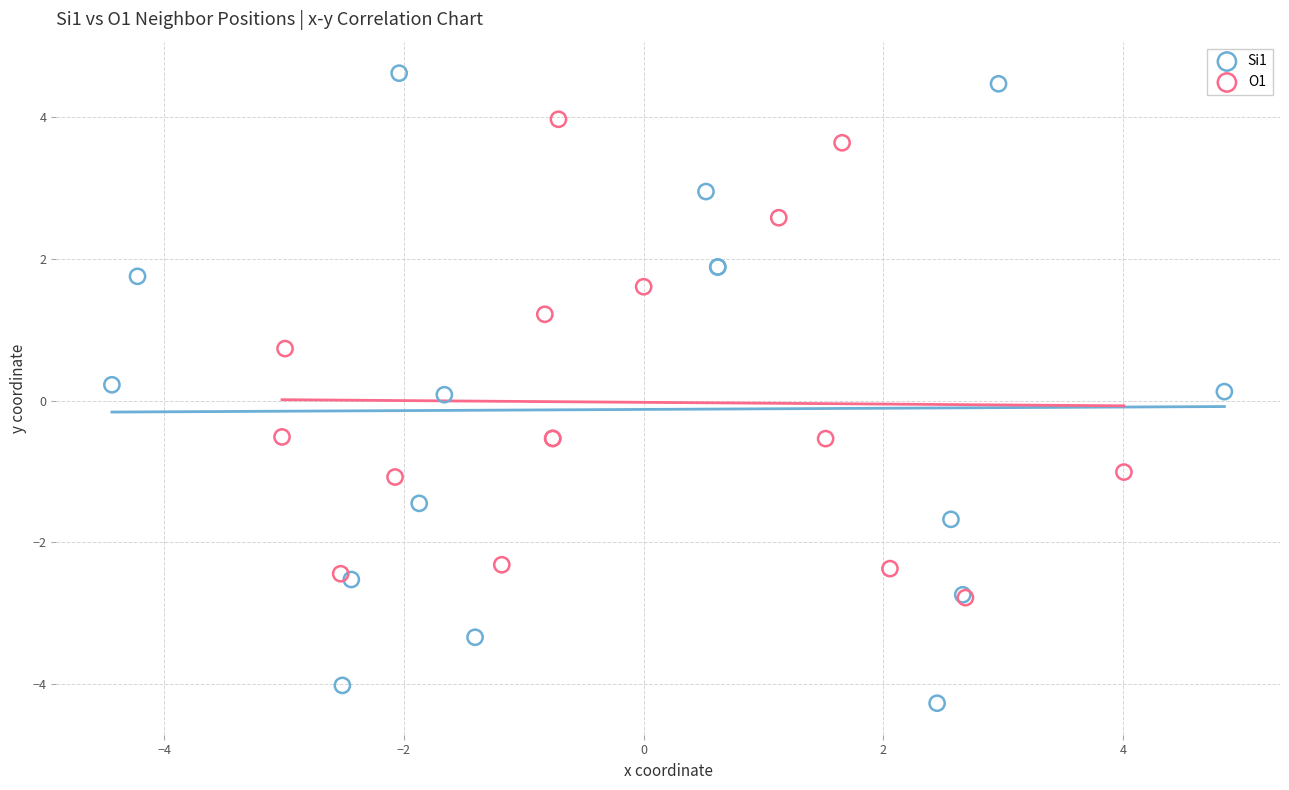

Which series has the widest spread of Y values?

Si1